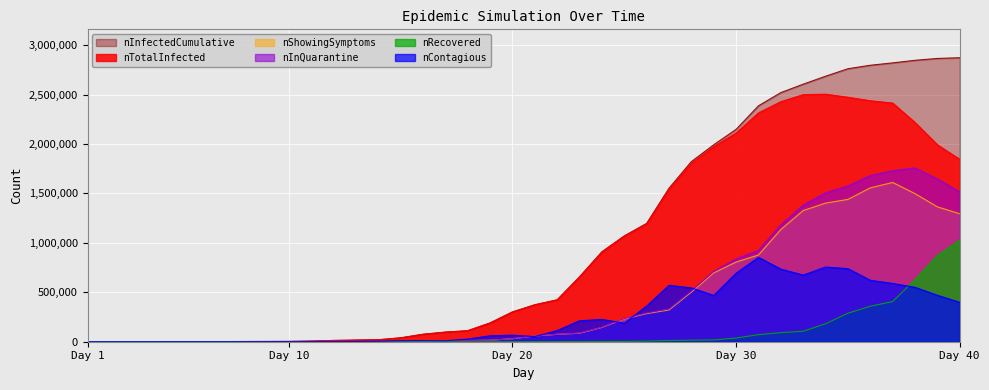

What is the difference between the maximum and minimum values in the nRecovered series?

1028000